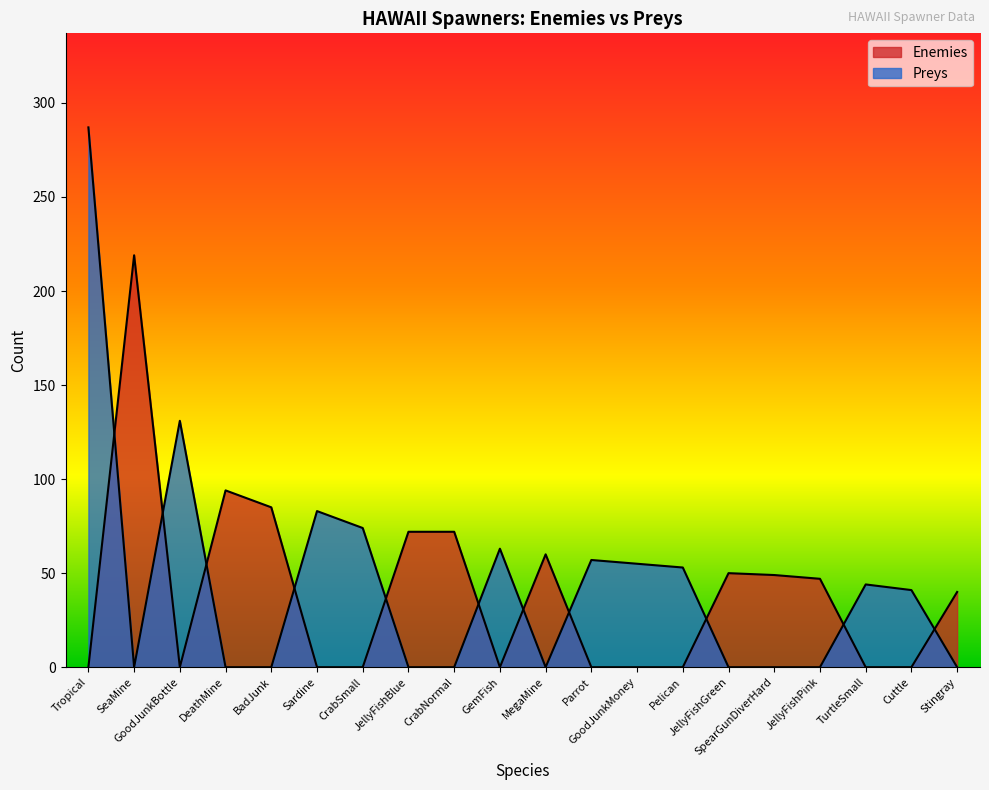

What is the sum of all Enemies values?

788